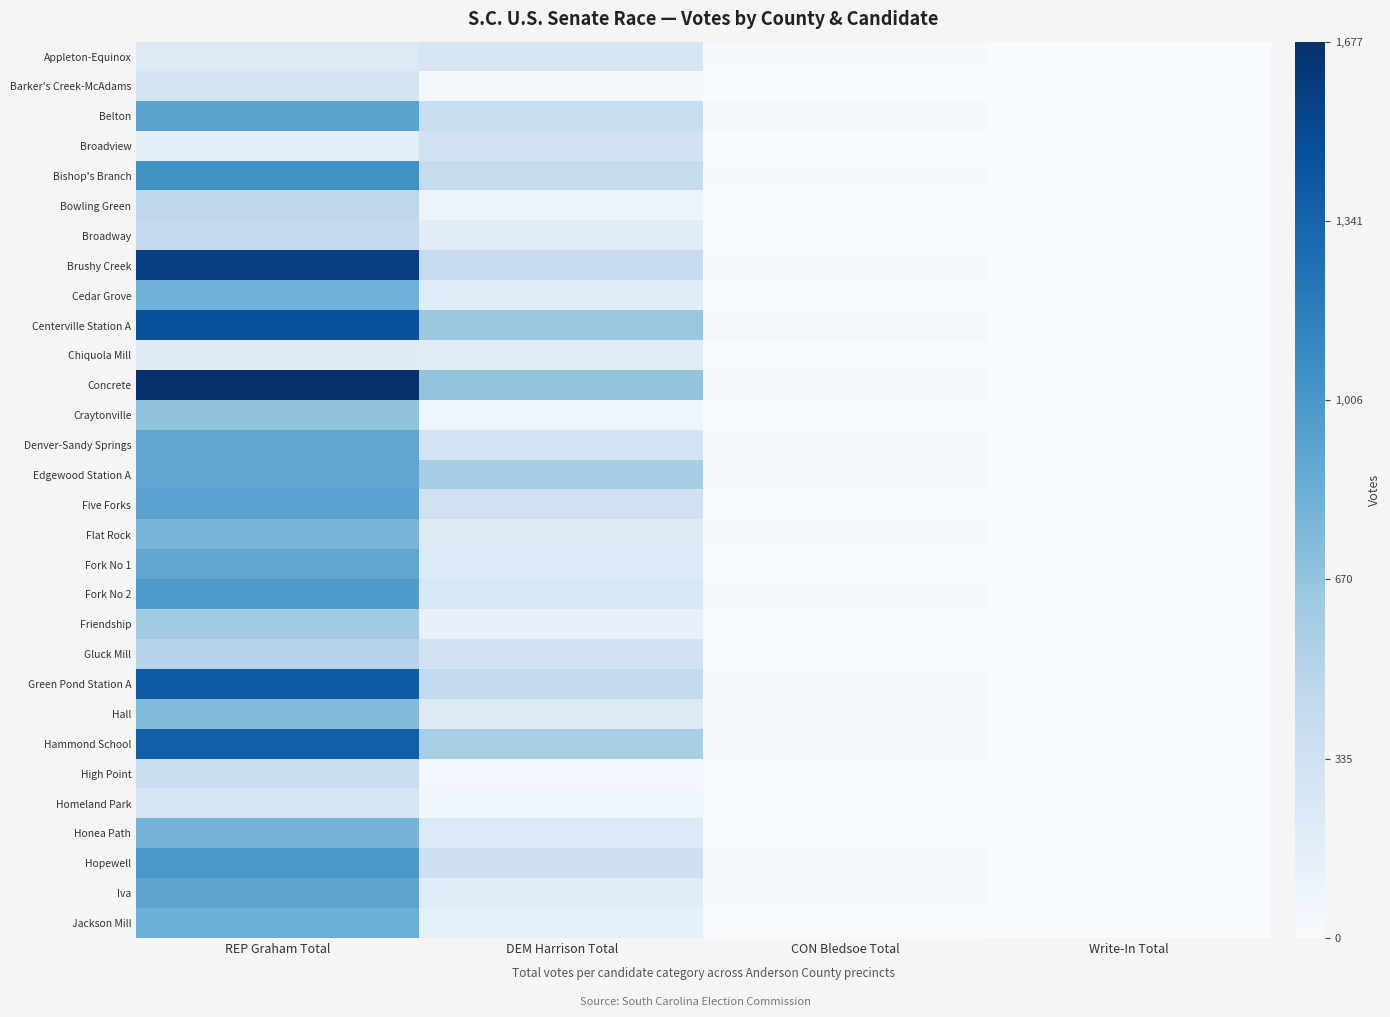

Reading left to right, list all the values displayed in this chart.

Appleton-Equinox: REP Graham Total=211	DEM Harrison Total=285	CON Bledsoe Total=18	Write-In Total=0
Barker's Creek-McAdams: REP Graham Total=297	DEM Harrison Total=34	CON Bledsoe Total=1	Write-In Total=0
Belton: REP Graham Total=919	DEM Harrison Total=390	CON Bledsoe Total=27	Write-In Total=0
Broadview: REP Graham Total=159	DEM Harrison Total=315	CON Bledsoe Total=4	Write-In Total=0
Bishop's Branch: REP Graham Total=1049	DEM Harrison Total=407	CON Bledsoe Total=20	Write-In Total=0
Bowling Green: REP Graham Total=461	DEM Harrison Total=90	CON Bledsoe Total=11	Write-In Total=0
Broadway: REP Graham Total=423	DEM Harrison Total=185	CON Bledsoe Total=10	Write-In Total=1
Brushy Creek: REP Graham Total=1567	DEM Harrison Total=417	CON Bledsoe Total=26	Write-In Total=1
Cedar Grove: REP Graham Total=815	DEM Harrison Total=192	CON Bledsoe Total=8	Write-In Total=0
Centerville Station A: REP Graham Total=1470	DEM Harrison Total=637	CON Bledsoe Total=31	Write-In Total=2
Chiquola Mill: REP Graham Total=209	DEM Harrison Total=202	CON Bledsoe Total=11	Write-In Total=2
Concrete: REP Graham Total=1677	DEM Harrison Total=671	CON Bledsoe Total=29	Write-In Total=4
Craytonville: REP Graham Total=677	DEM Harrison Total=75	CON Bledsoe Total=11	Write-In Total=0
Denver-Sandy Springs: REP Graham Total=891	DEM Harrison Total=314	CON Bledsoe Total=15	Write-In Total=3
Edgewood Station A: REP Graham Total=894	DEM Harrison Total=587	CON Bledsoe Total=21	Write-In Total=1
Five Forks: REP Graham Total=928	DEM Harrison Total=333	CON Bledsoe Total=10	Write-In Total=1
Flat Rock: REP Graham Total=782	DEM Harrison Total=204	CON Bledsoe Total=16	Write-In Total=1
Fork No 1: REP Graham Total=891	DEM Harrison Total=224	CON Bledsoe Total=9	Write-In Total=1
Fork No 2: REP Graham Total=981	DEM Harrison Total=256	CON Bledsoe Total=26	Write-In Total=2
Friendship: REP Graham Total=614	DEM Harrison Total=119	CON Bledsoe Total=7	Write-In Total=0
Gluck Mill: REP Graham Total=499	DEM Harrison Total=327	CON Bledsoe Total=12	Write-In Total=1
Green Pond Station A: REP Graham Total=1392	DEM Harrison Total=434	CON Bledsoe Total=24	Write-In Total=1
Hall: REP Graham Total=745	DEM Harrison Total=214	CON Bledsoe Total=23	Write-In Total=1
Hammond School: REP Graham Total=1371	DEM Harrison Total=576	CON Bledsoe Total=24	Write-In Total=0
High Point: REP Graham Total=390	DEM Harrison Total=50	CON Bledsoe Total=9	Write-In Total=0
Homeland Park: REP Graham Total=285	DEM Harrison Total=64	CON Bledsoe Total=13	Write-In Total=0
Honea Path: REP Graham Total=797	DEM Harrison Total=224	CON Bledsoe Total=12	Write-In Total=0
Hopewell: REP Graham Total=1004	DEM Harrison Total=357	CON Bledsoe Total=17	Write-In Total=3
Iva: REP Graham Total=898	DEM Harrison Total=191	CON Bledsoe Total=19	Write-In Total=0
Jackson Mill: REP Graham Total=838	DEM Harrison Total=141	CON Bledsoe Total=13	Write-In Total=1